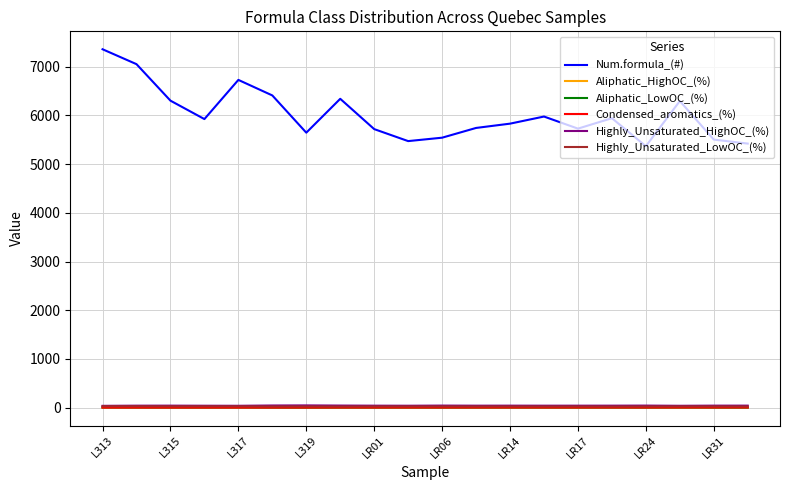

What is the maximum value shown in the chart?

7357.0